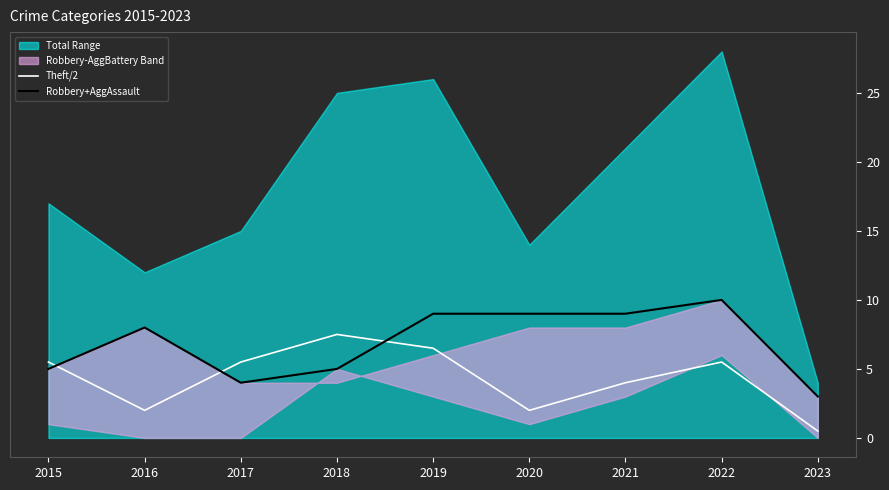

What is the difference between the maximum and minimum values in the Robbery+AggAssault series?

7.0